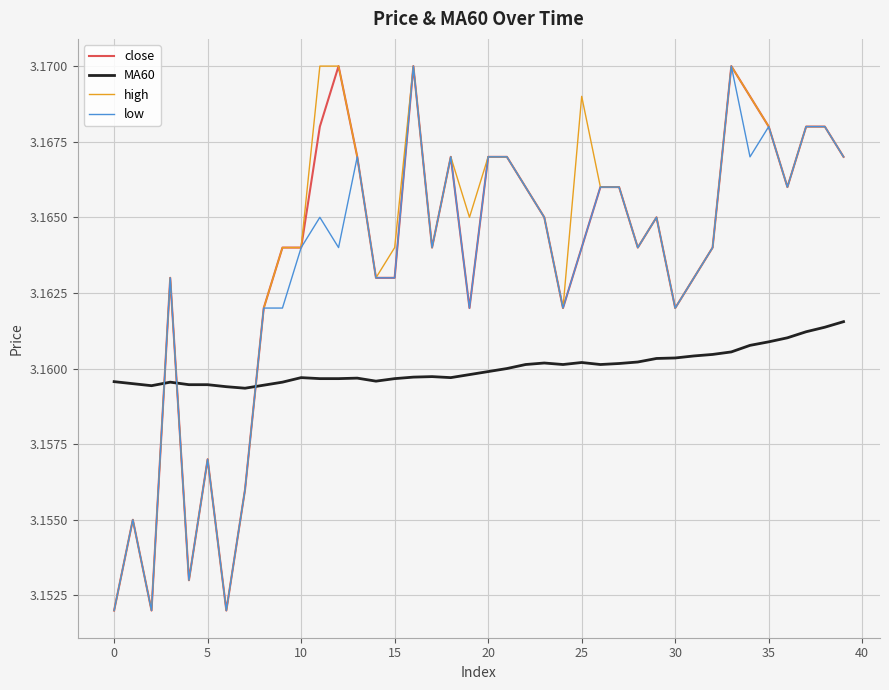

After their last crossing, which series has the higher values: high or MA60?

high